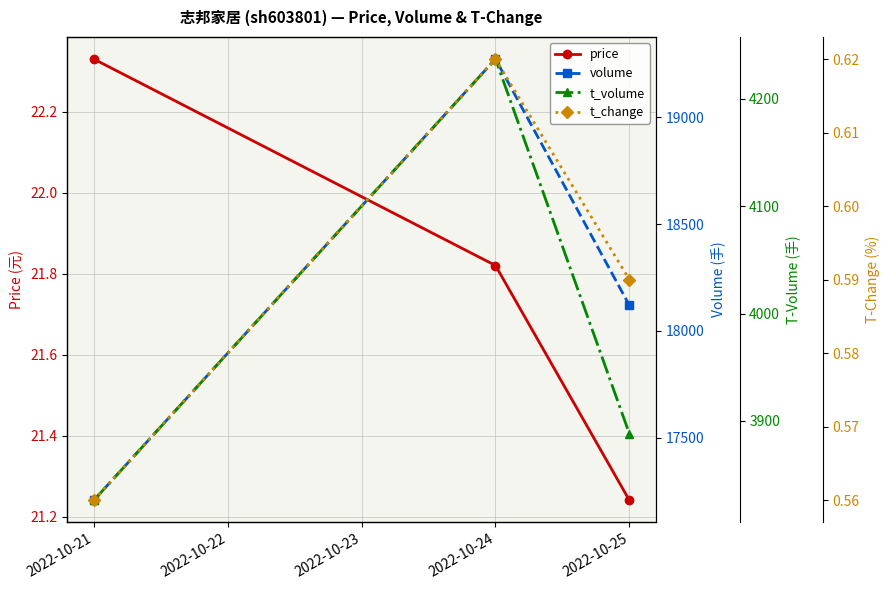

Which category has the highest value in the price series?

2022-10-21